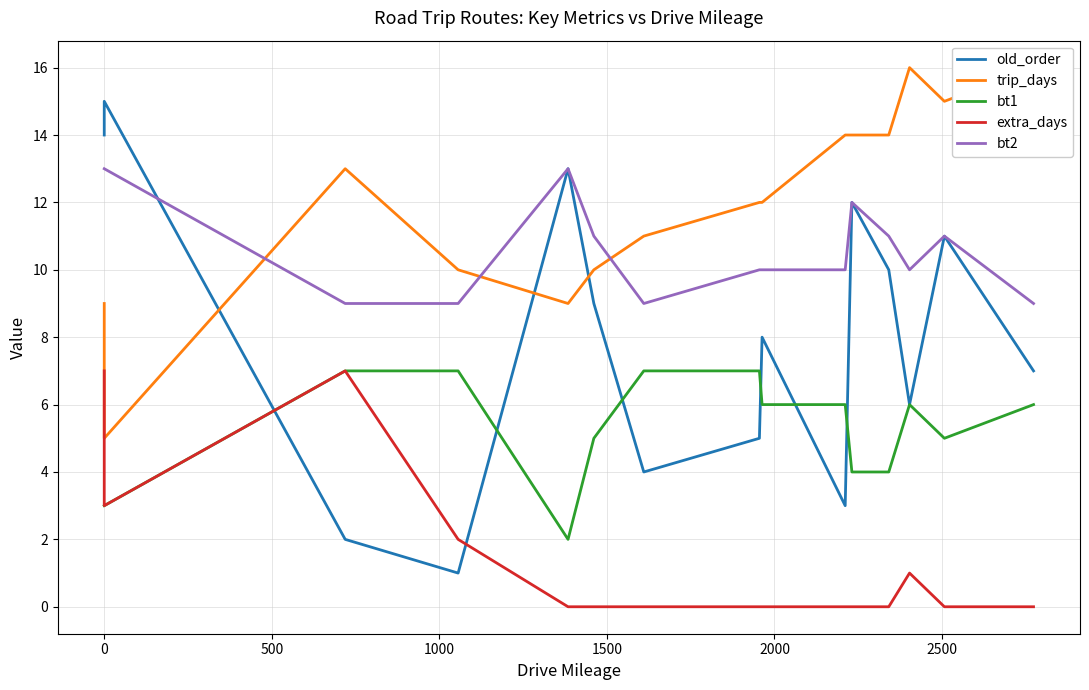

True or false: extra_days and old_order intersect in this chart.

True